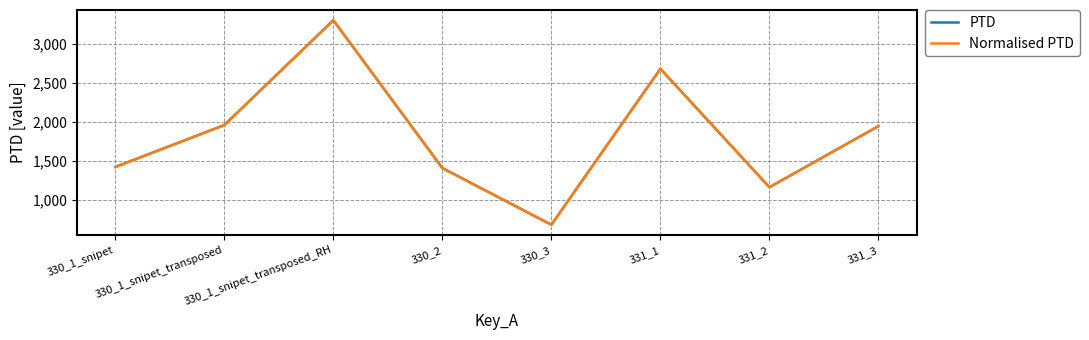

Does the chart display data point markers on the line(s)?

No